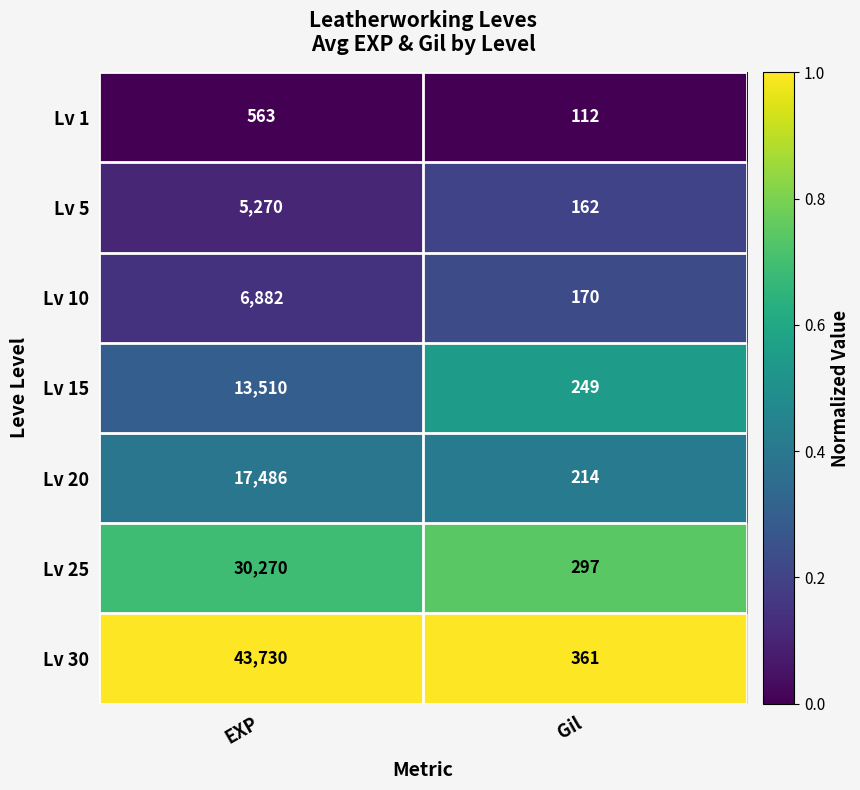

List the series in order of their peak value, highest first.

Lv 30, Lv 25, Lv 20, Lv 15, Lv 10, Lv 5, Lv 1